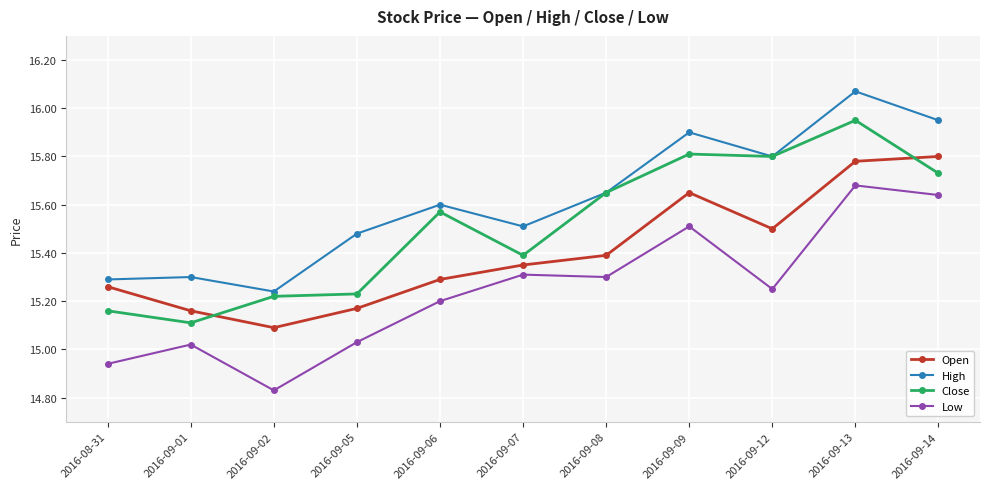

Count the number of categories in the chart.

11